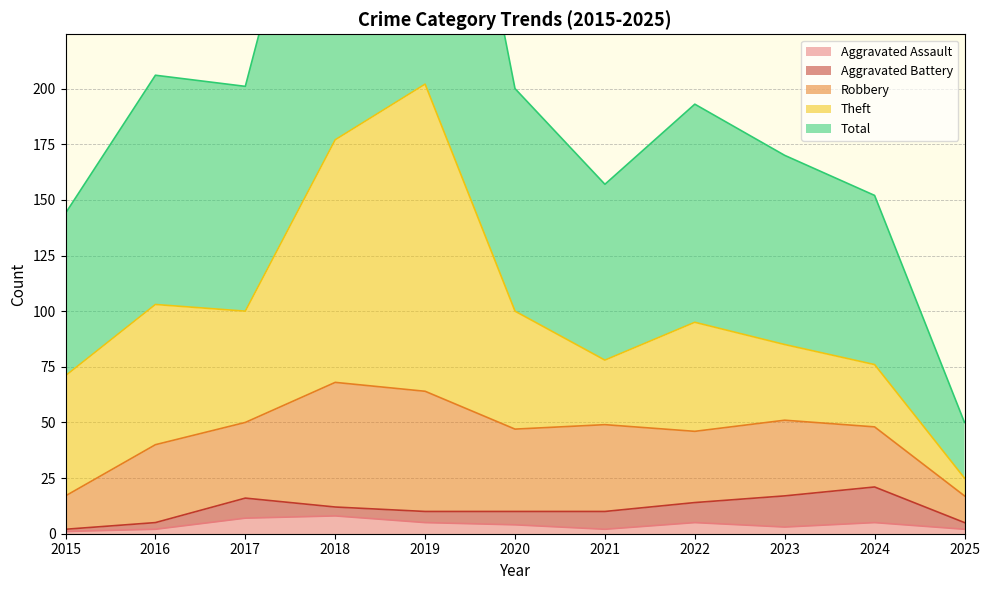

What is the average value of the Total series?

102